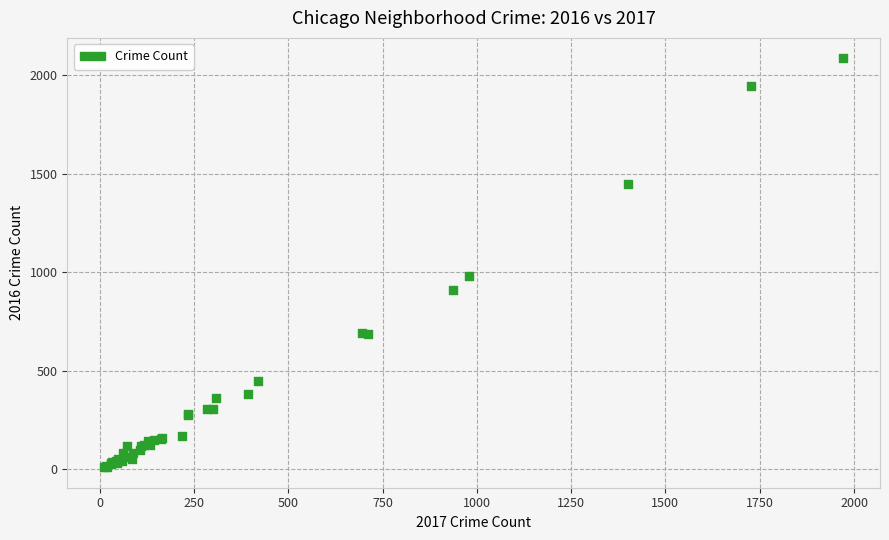

What Y value in the scatter plot is closest to 1048?

983